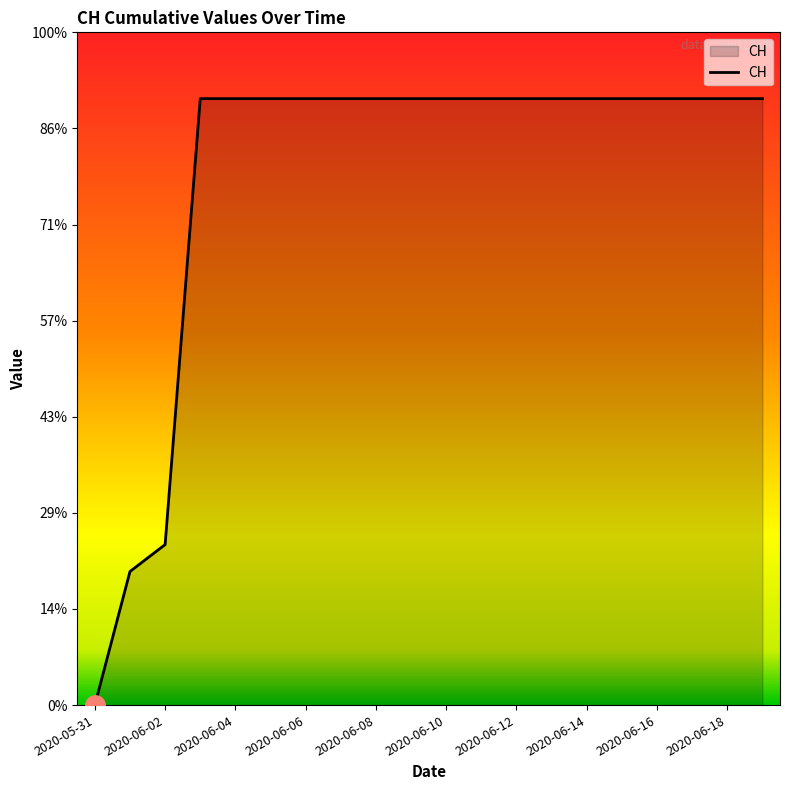

What is the difference between the second highest and minimum values?

631